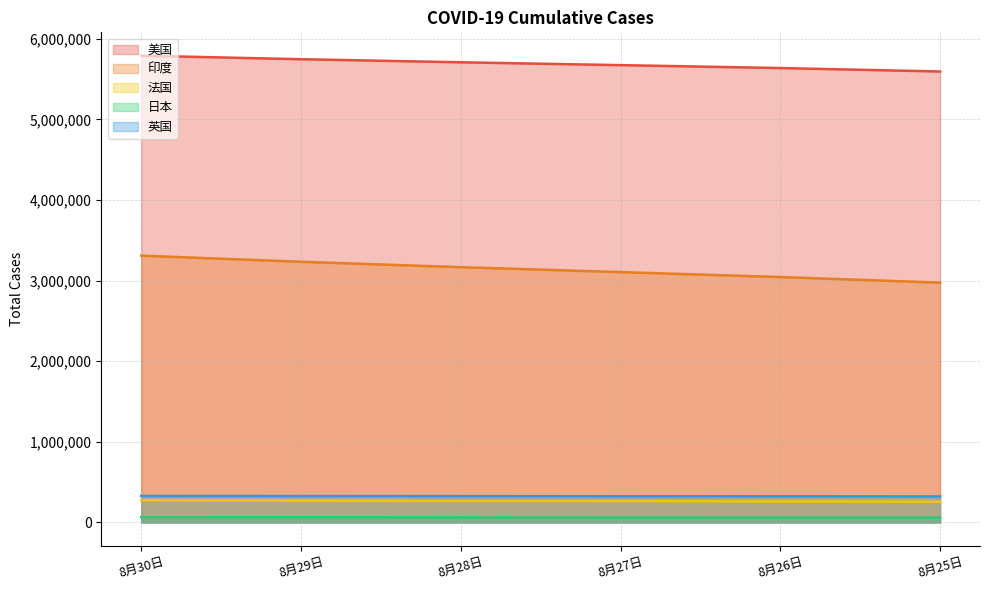

What is the label of the 1st point from the left?

8月30日